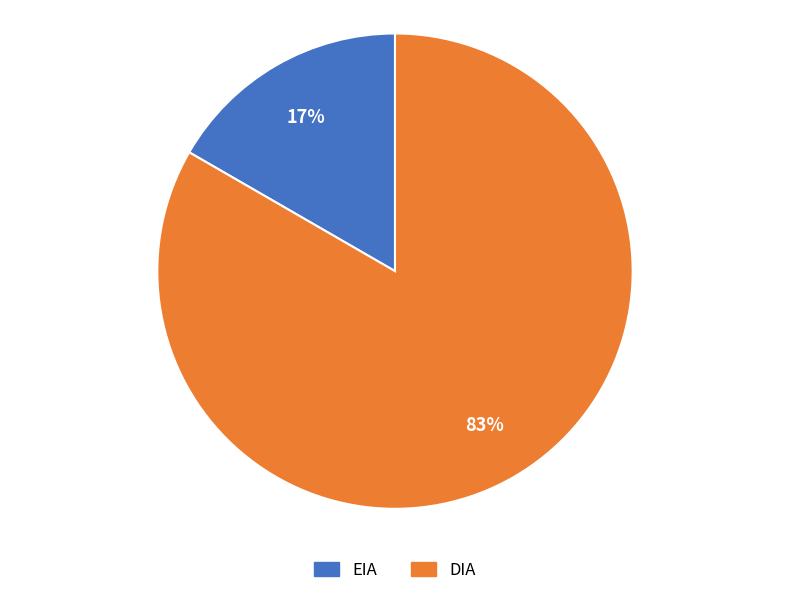

Which has a higher value, EIA or DIA?

DIA